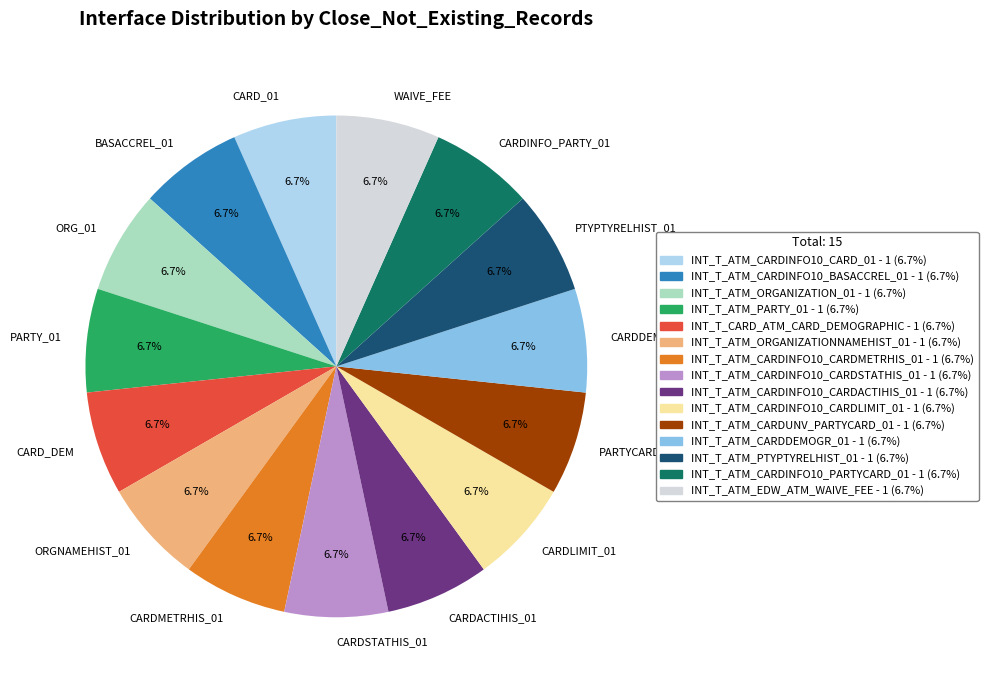

What is the ratio of the value at CARDACTIHIS_01 to the value at CARDLIMIT_01?

1.0